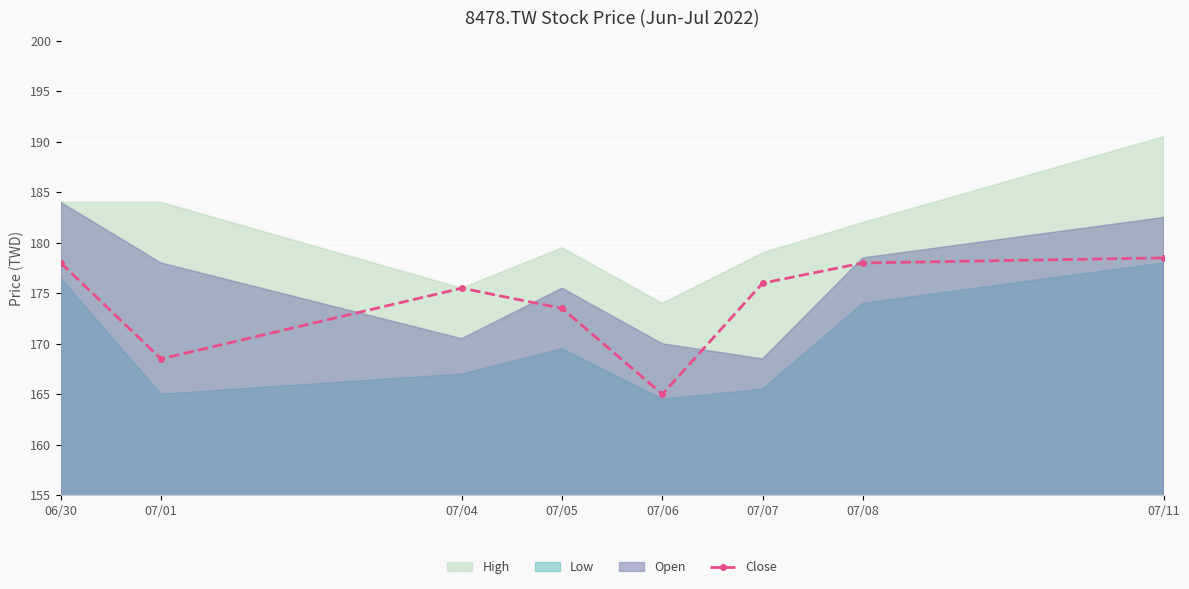

What is the difference between the maximum and minimum values?

13.5